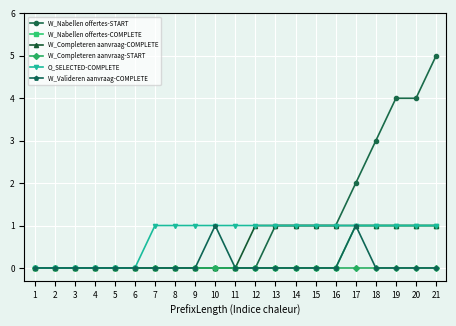

True or false: O_SELECTED-COMPLETE has a value of 0 at 1.

True